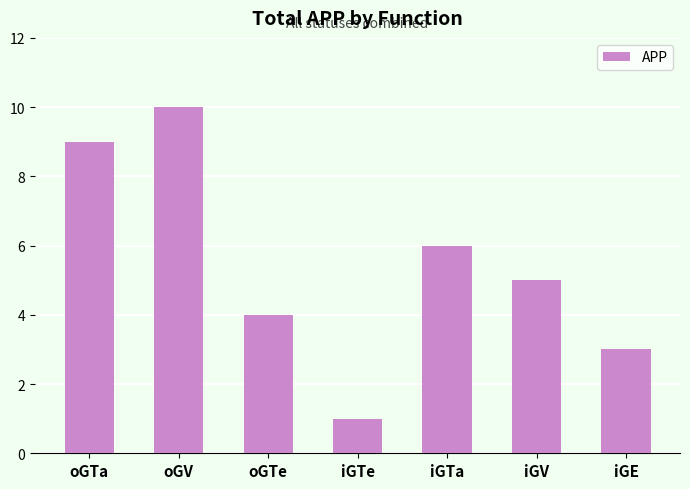

What is the maximum value shown in the chart?

10